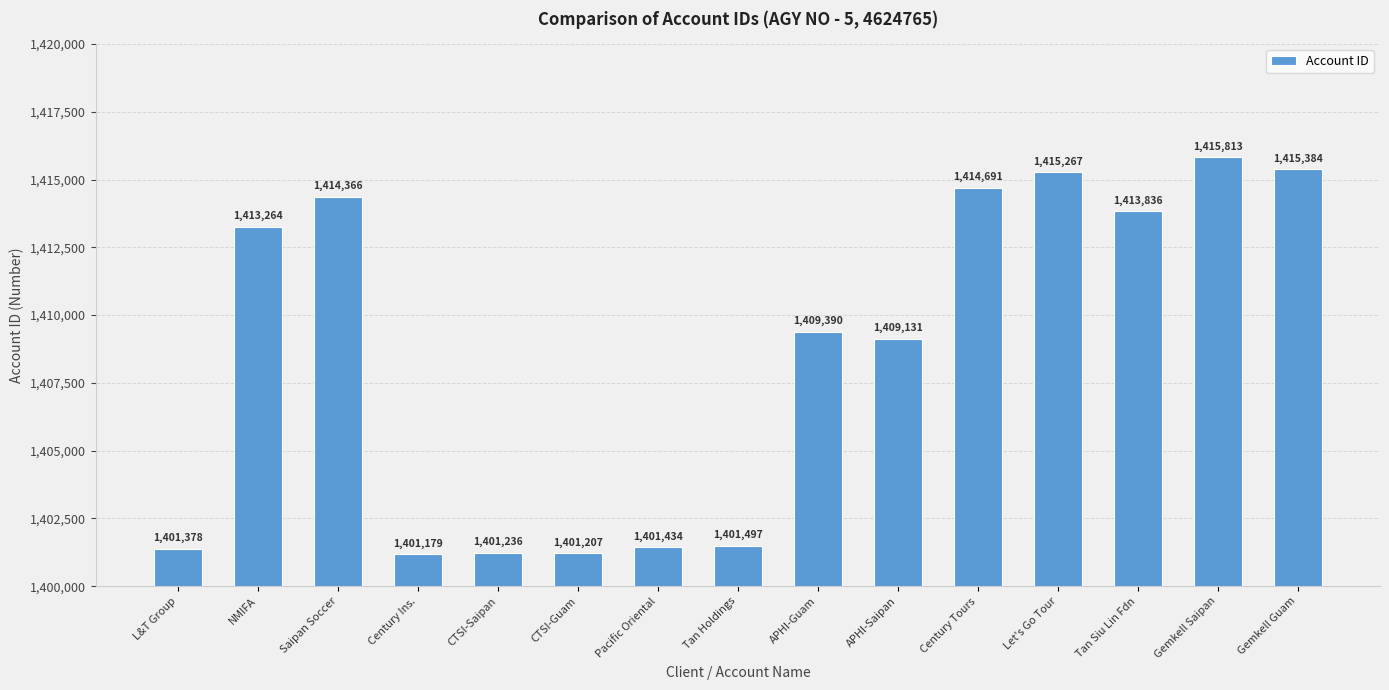

The chart shows a value of 742519 at NMIFA. True or false?

False